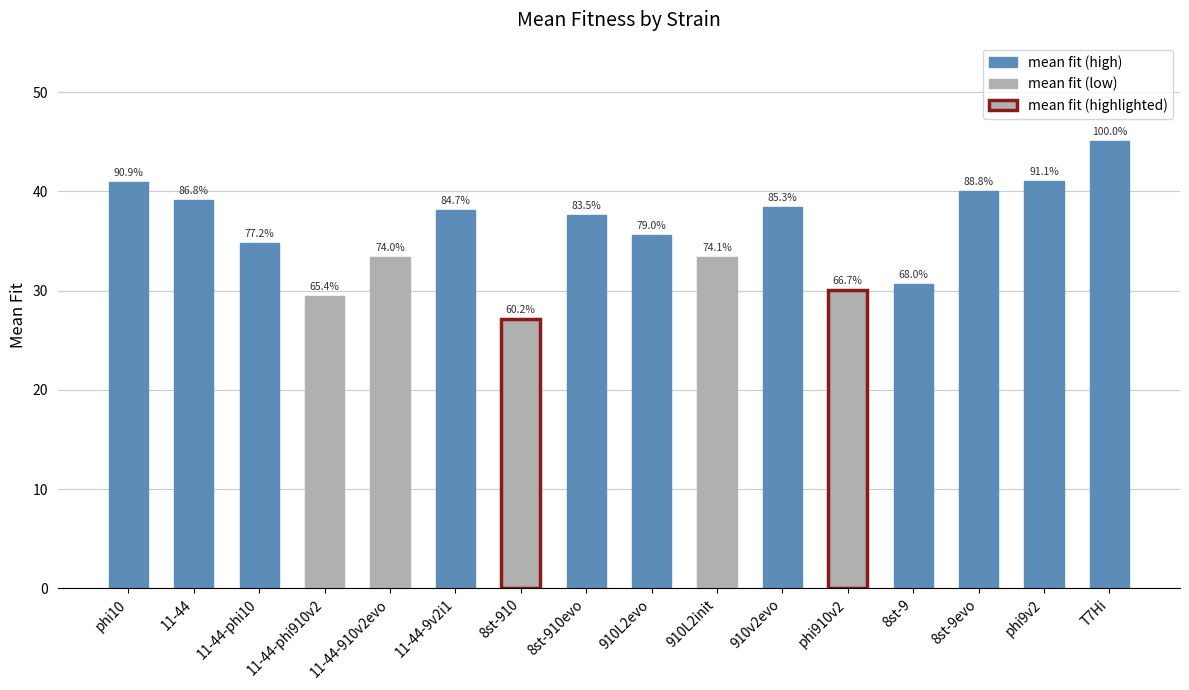

Are the bars horizontal?

No